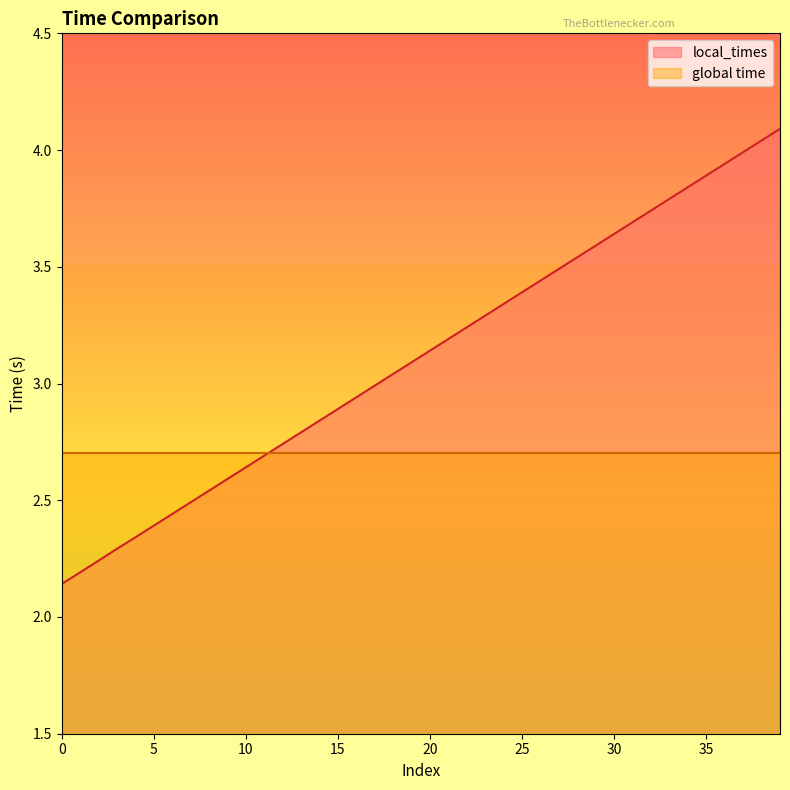

What is the sum of all values?

124.6